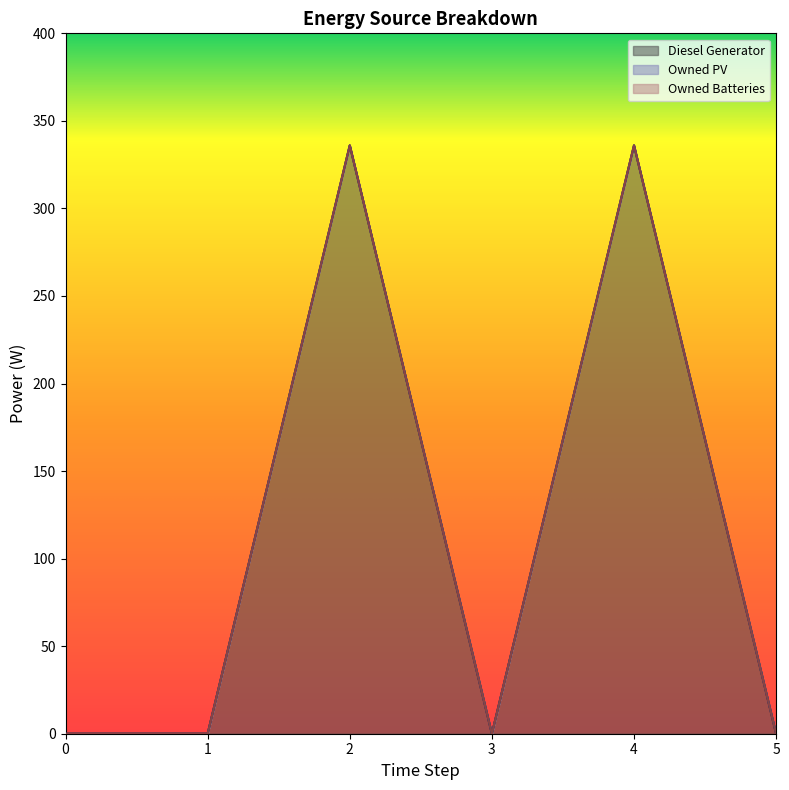

Reading left to right, what are all the values shown in this chart?

Diesel Generator: 0=0	1=0	2=336	3=0	4=336	5=0
Owned PV: 0=0	1=0	2=0	3=0	4=0	5=0
Owned Batteries: 0=0	1=0	2=0	3=0	4=0	5=0